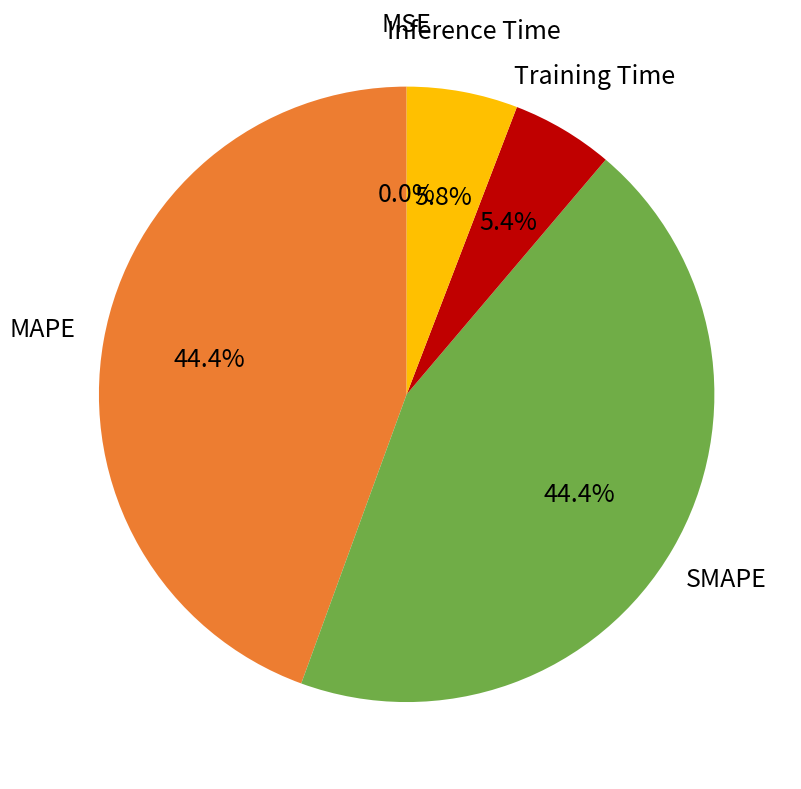

Is there any slice that represents more than half of the pie?

No